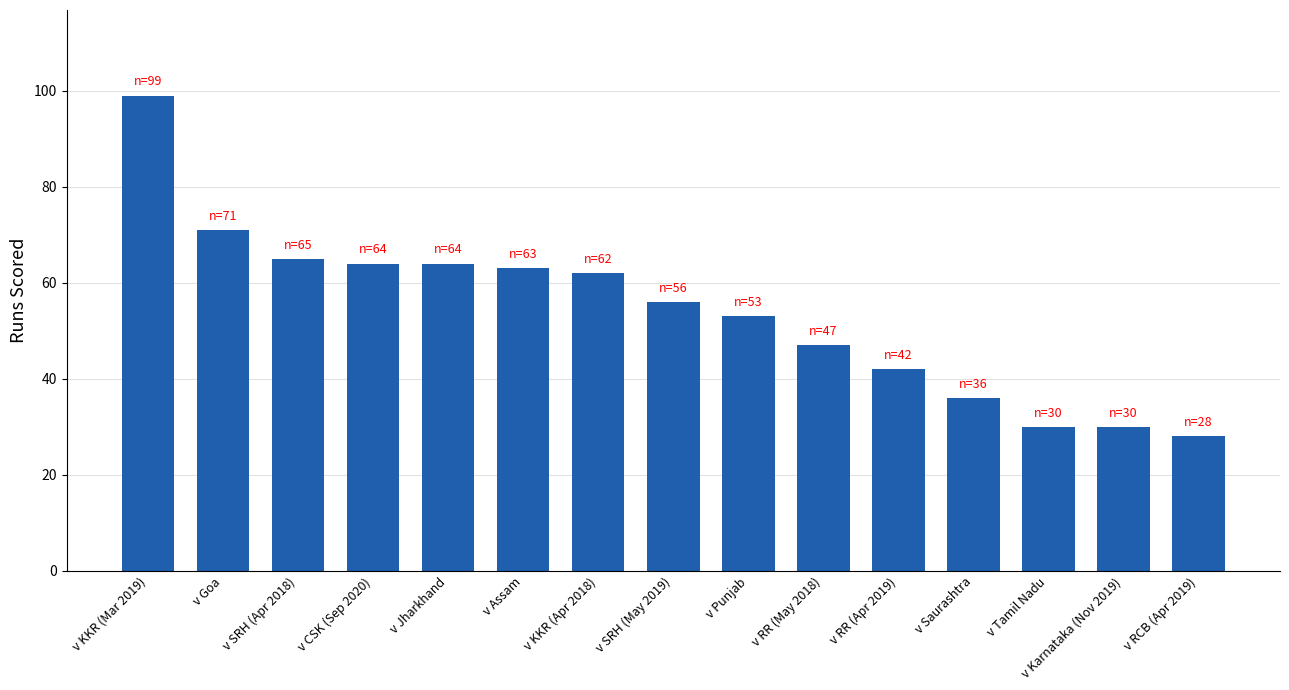

Count the number of categories in the chart.

15